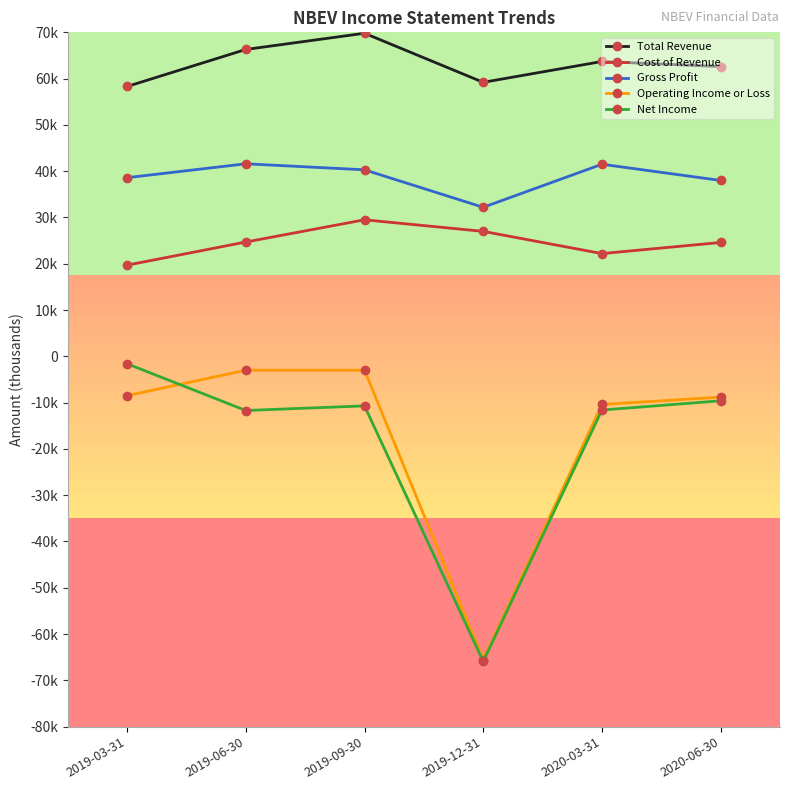

What are all the series names shown in the legend?

Total Revenue, Cost of Revenue, Gross Profit, Operating Income or Loss, Net Income